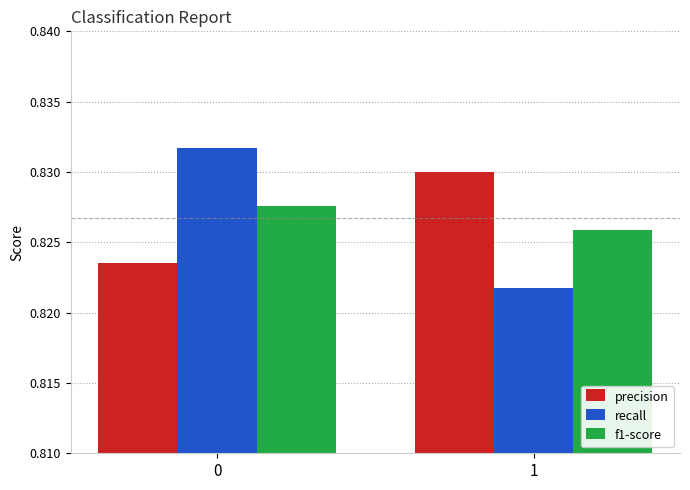

The recall series shows 1.2 at 0. True or false?

False